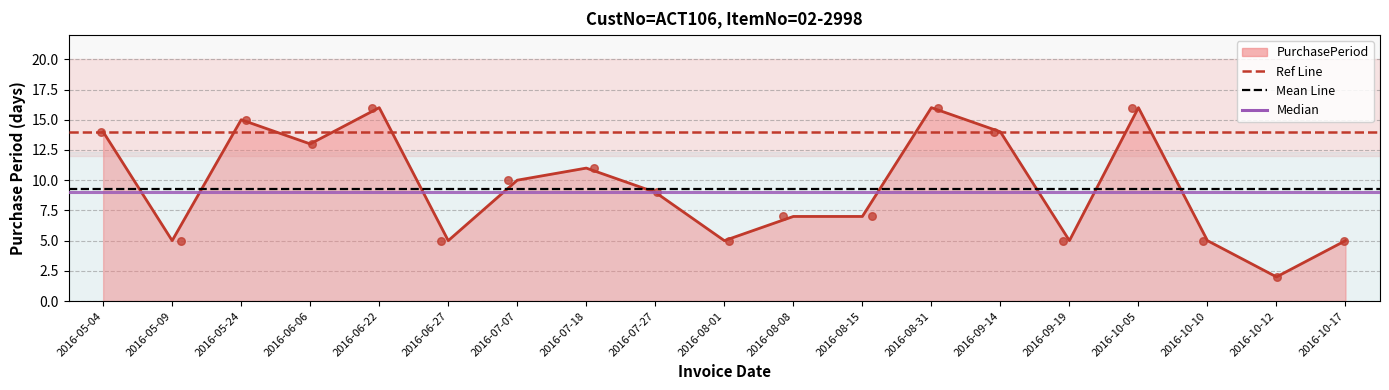

At how many categories does at least one series exceed 13?

2